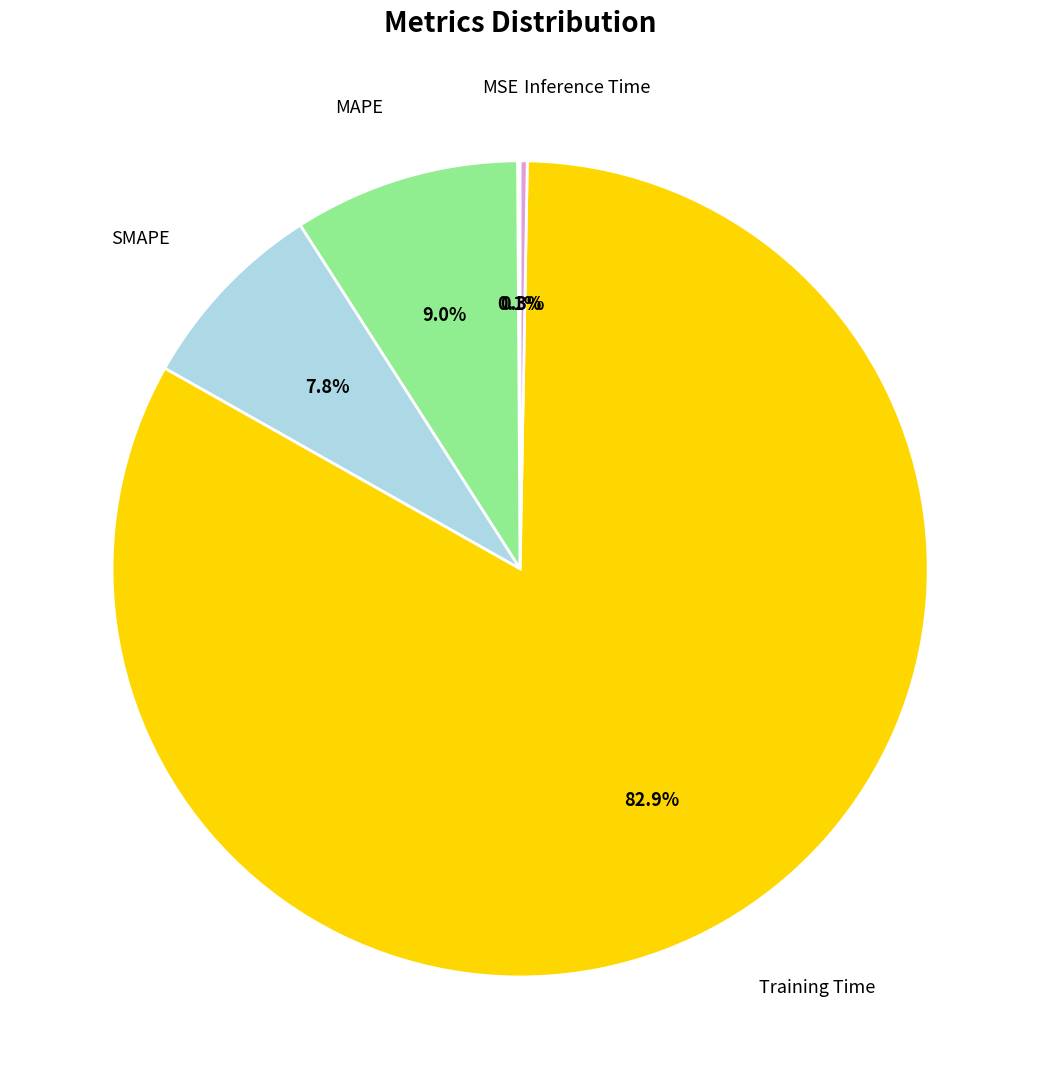

Does any single category account for the majority?

Yes